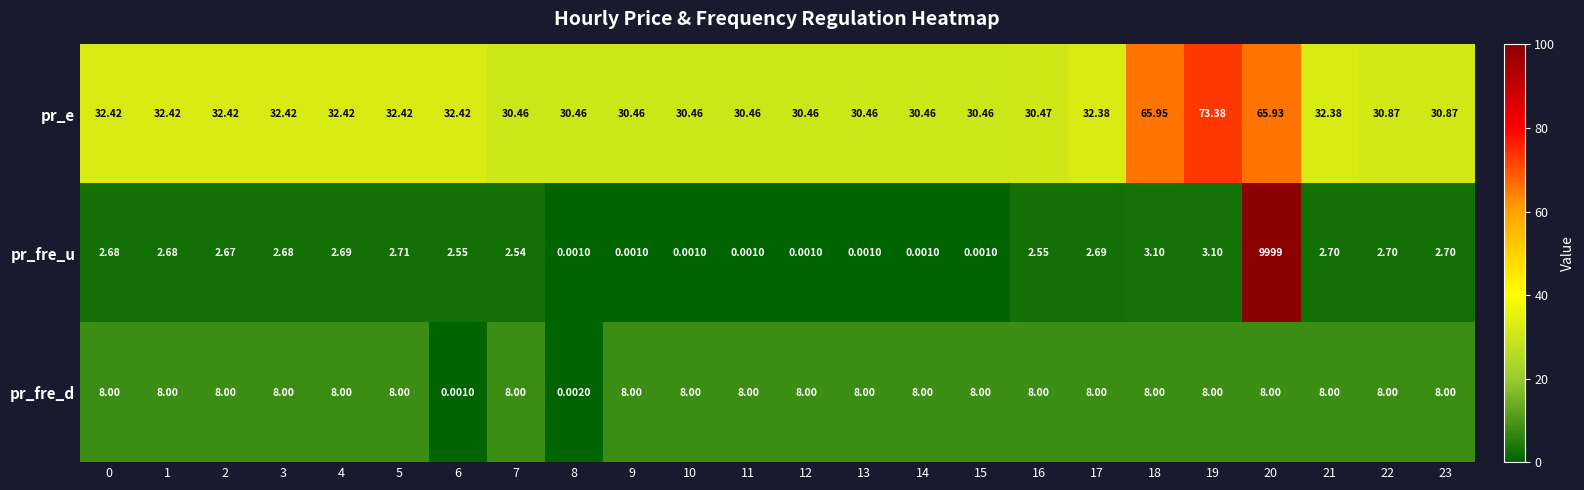

Rank the series at 6 from highest to lowest value.

pr_e, pr_fre_u, pr_fre_d